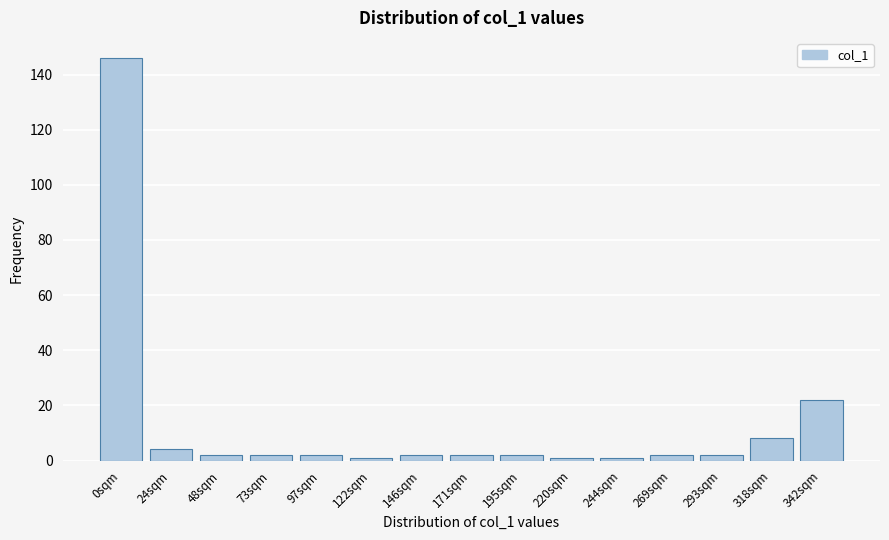

Reading right to left, what are all the values shown in this chart?

342sqm=22	318sqm=8	293sqm=2	269sqm=2	244sqm=1	220sqm=1	195sqm=2	171sqm=2	146sqm=2	122sqm=1	97sqm=2	73sqm=2	48sqm=2	24sqm=4	0sqm=146